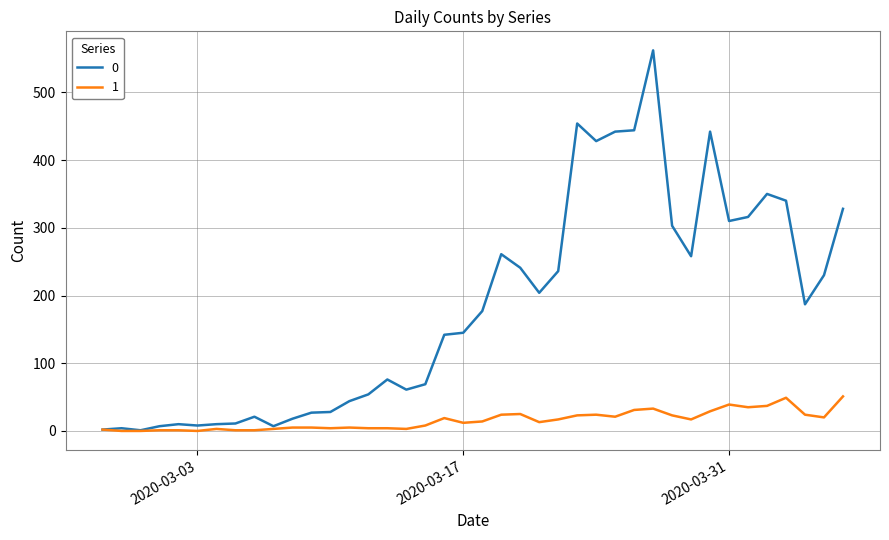

List the series in order of their overall mean, lowest first.

1, 0